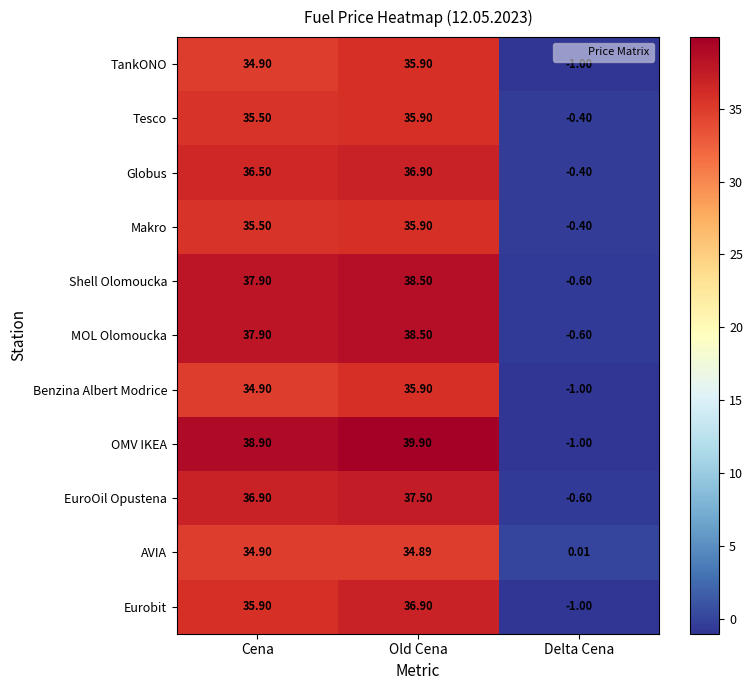

How many values in EuroOil Opustena are below zero?

1